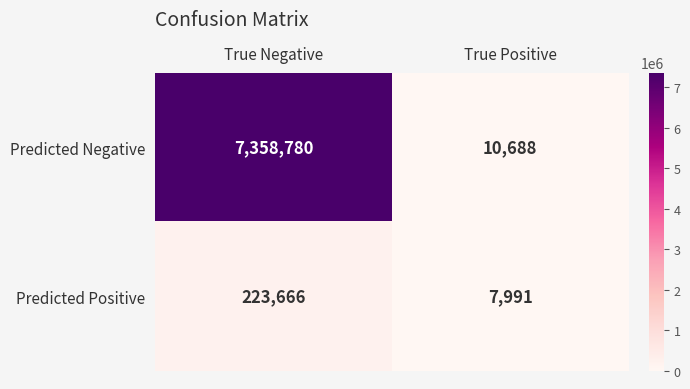

What is the difference between the maximum and minimum values in the Predicted Negative series?

7348092